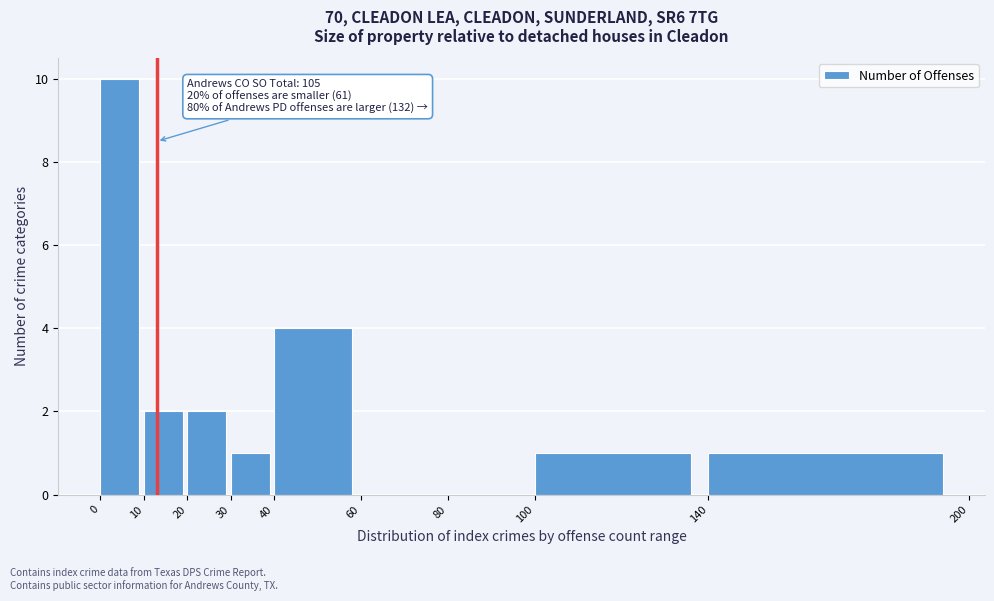

Which range on the x-axis has the tallest bar?

0 to 10